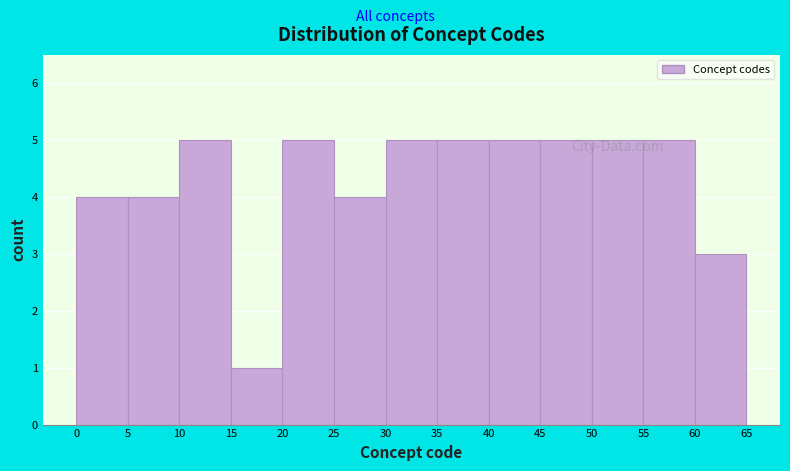

Reading left to right, list every bar in this chart as the range it spans on the x-axis followed by its height. The values are not printed on the chart, so give them approximately, as read against the axis.

0 to 5: 4
5 to 10: 4
10 to 15: 5
15 to 20: 1
20 to 25: 5
25 to 30: 4
30 to 35: 5
35 to 40: 5
40 to 45: 5
45 to 50: 5
50 to 55: 5
55 to 60: 5
60 to 65: 3